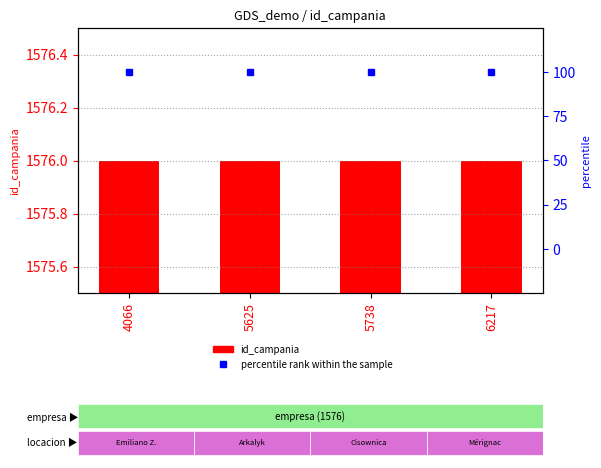

What is the lowest value of the id_campania series?

1576